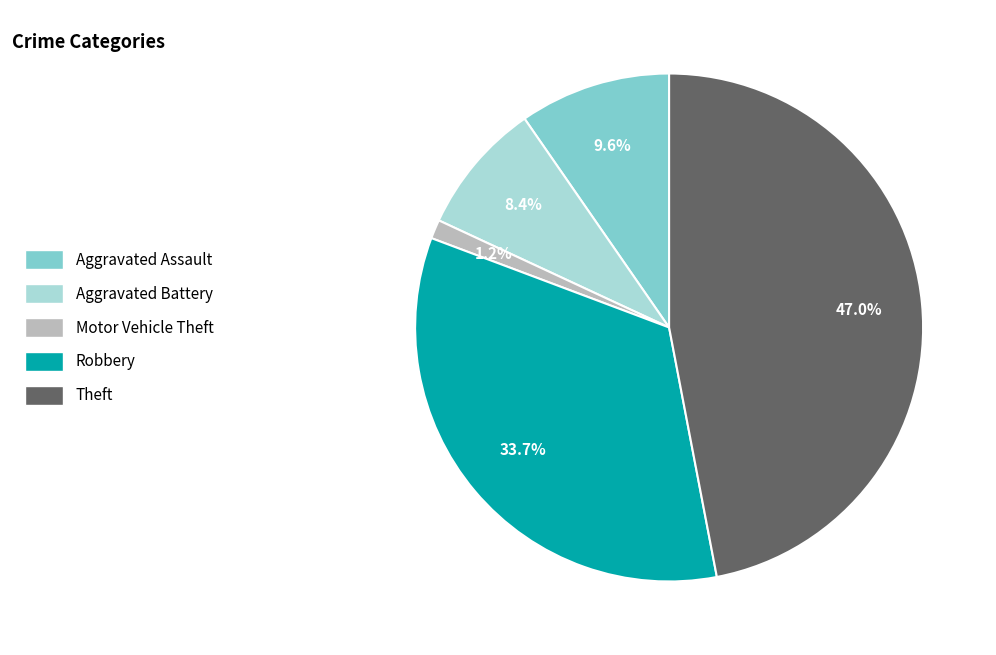

Is there any slice that represents more than half of the pie?

No